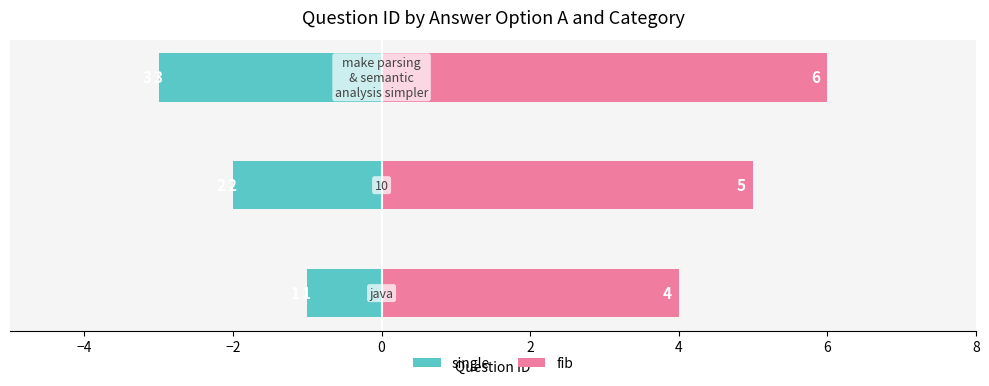

Which series has the largest total across all categories?

fib